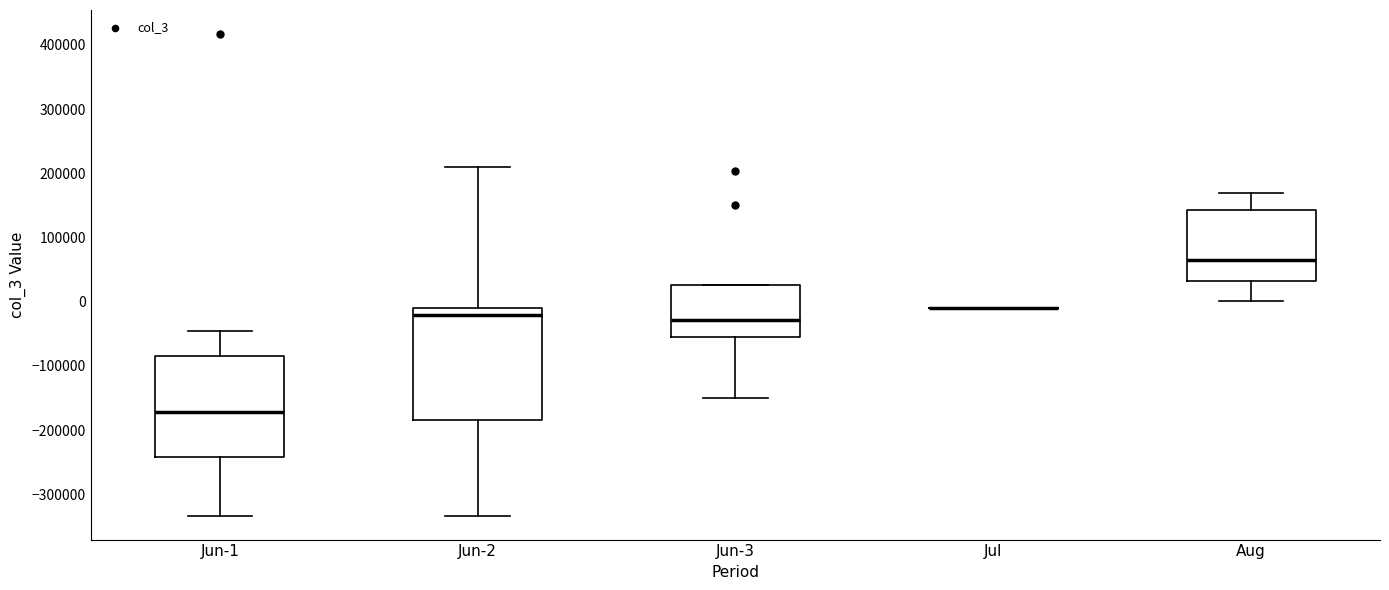

Reading left to right, read every box against the y-axis: the position of its median line, the range the box covers, and the ends of its whiskers. The values are not printed on the chart, so give them approximately, as read against the axis.

Jun-1: median -170000, box -240000 to -80000, whiskers -330000 to -40000
Jun-2: median -20000, box -180000 to -10000, whiskers -330000 to 210000
Jun-3: median -30000, box -50000 to 30000, whiskers -150000 to 30000
Jul: box collapsed to a line at -10000, whiskers -10000 to -10000
Aug: median 70000, box 30000 to 140000, whiskers 0 to 170000